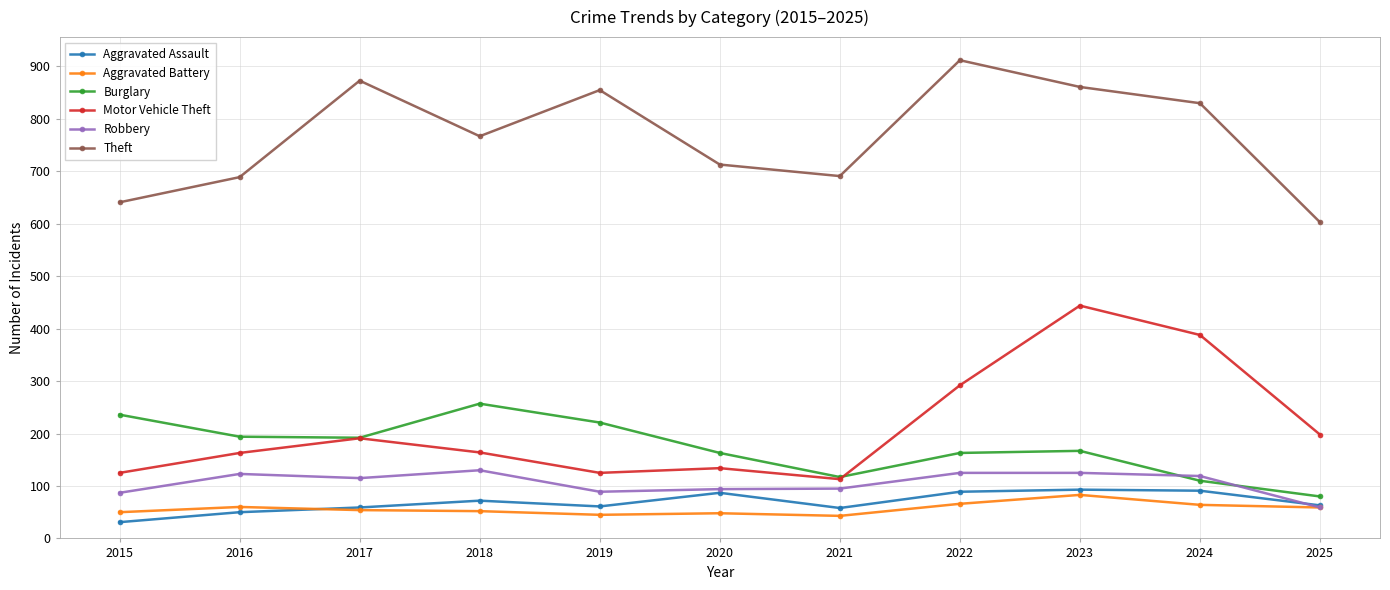

What are all the series names shown in the legend?

Aggravated Assault, Aggravated Battery, Burglary, Motor Vehicle Theft, Robbery, Theft